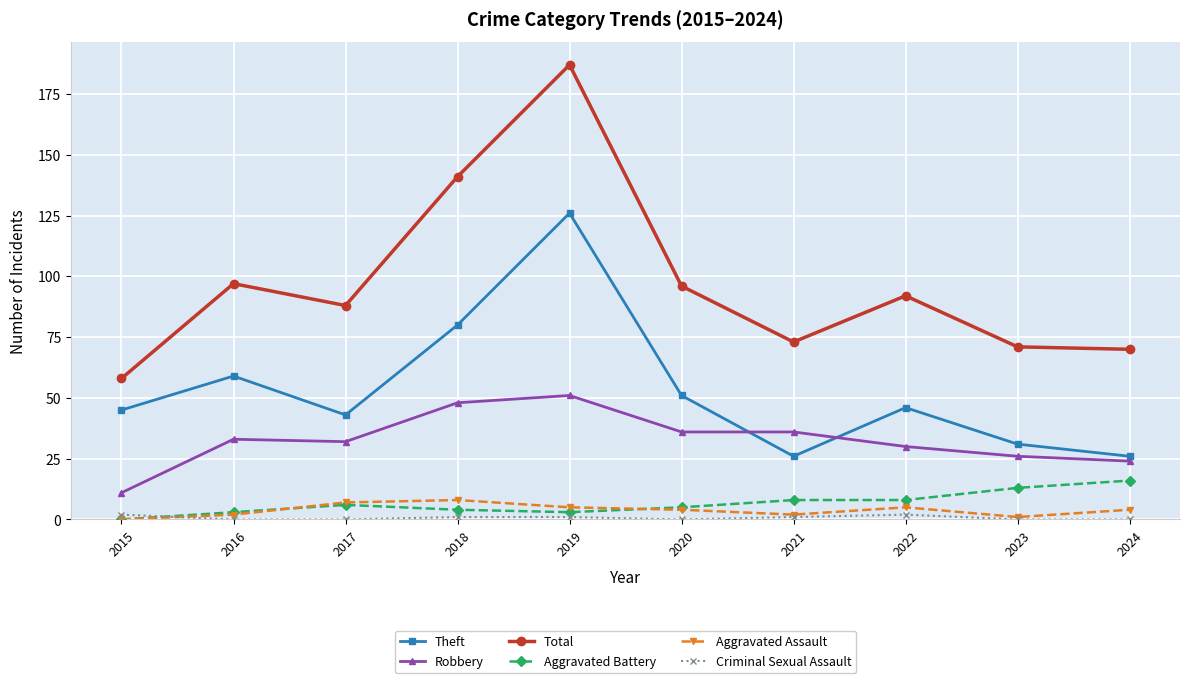

Does the chart display data point markers on the line(s)?

Yes